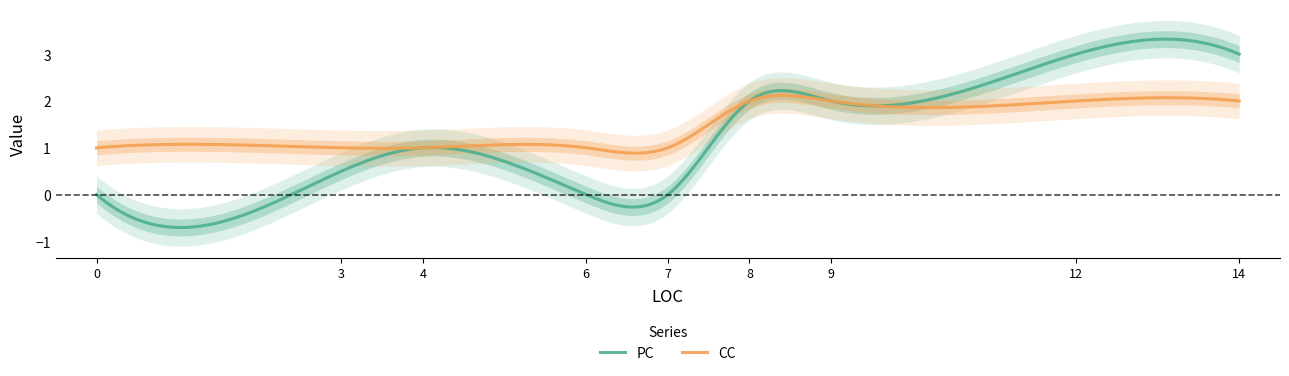

Is this an area chart (filled region under the line)?

No